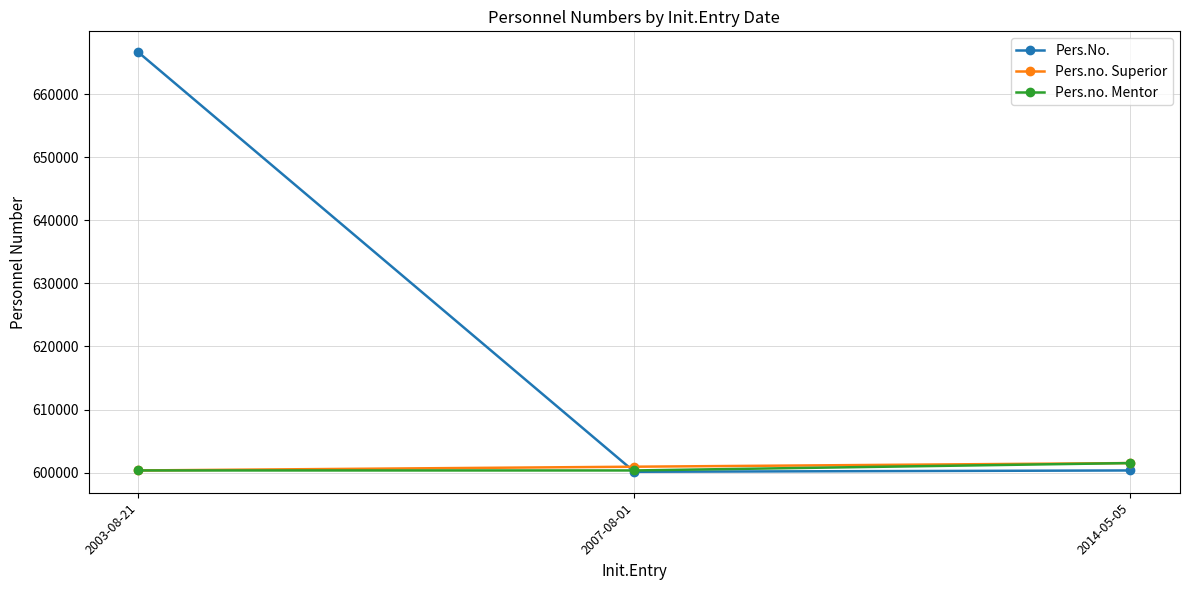

Which series has the largest range (max minus min)?

Pers.No.